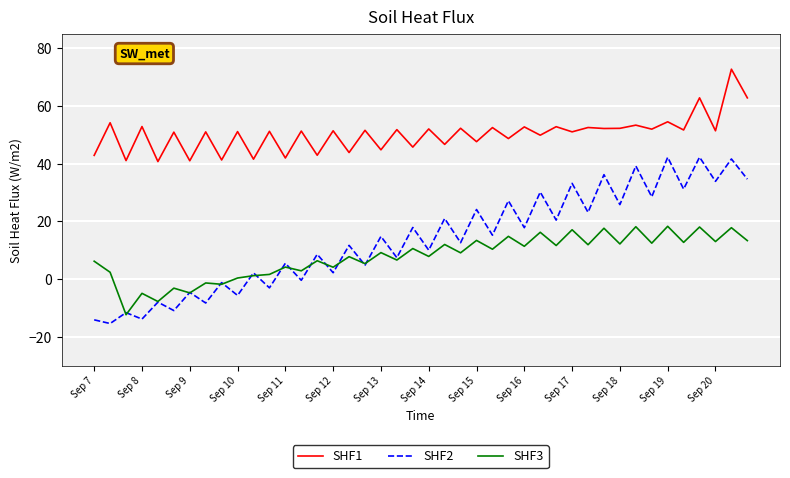

At how many categories does at least one series exceed 20?

42